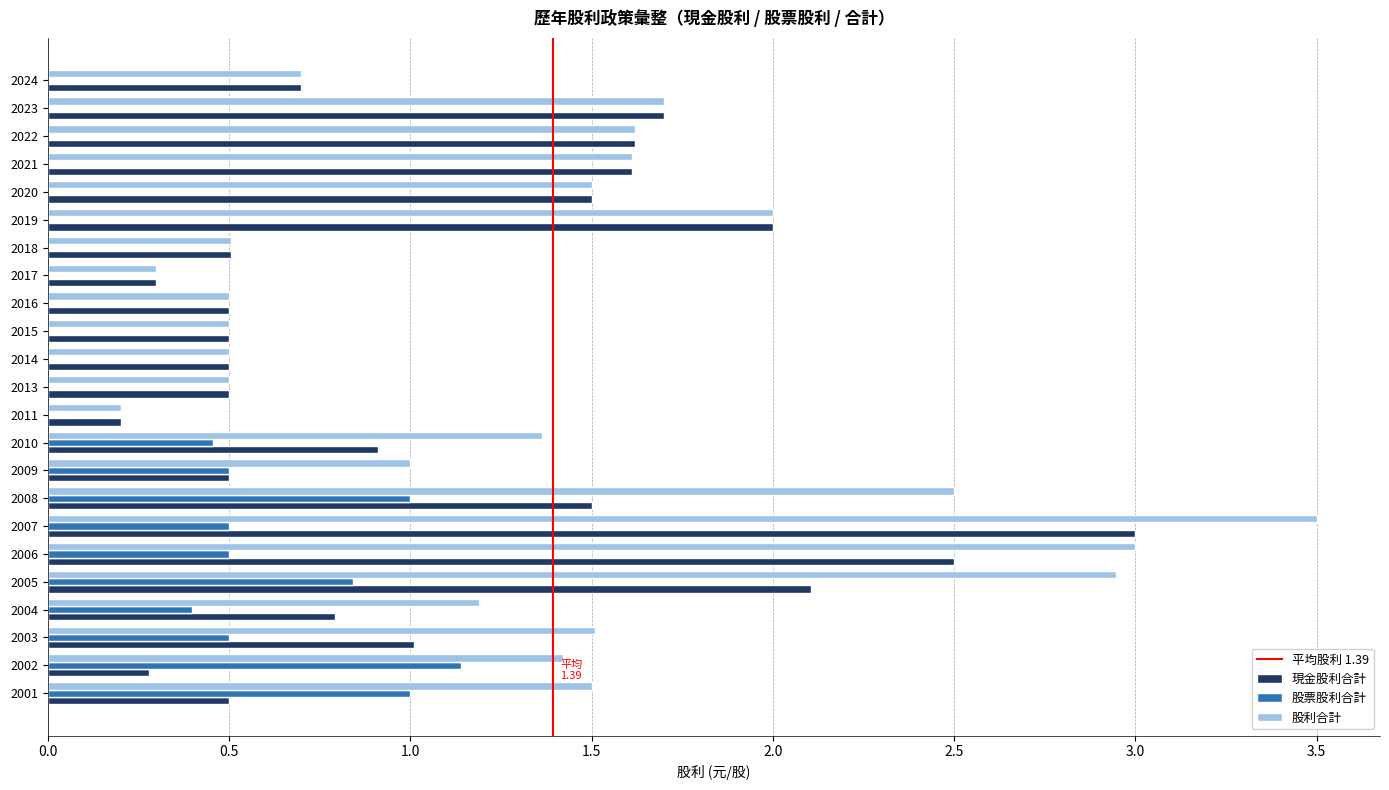

What is the sum of all 現金股利合計 values?

25.2